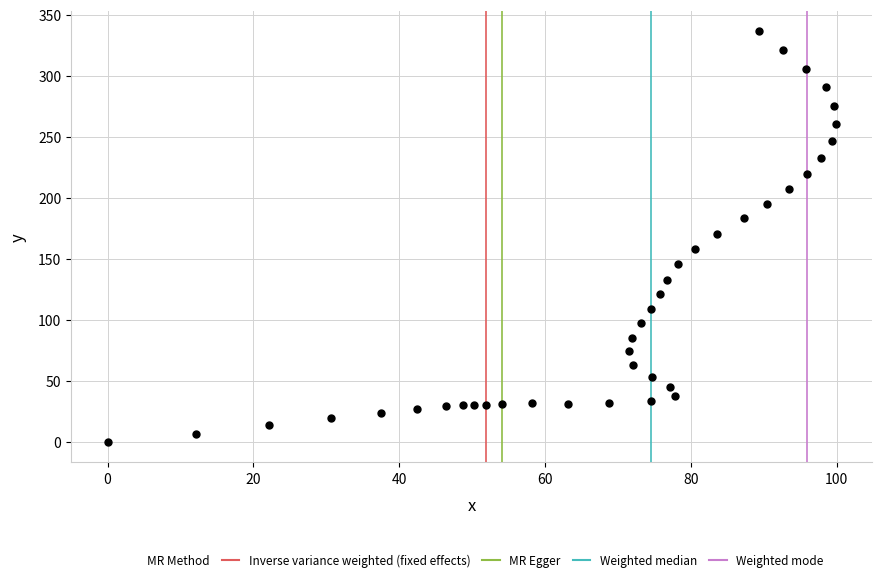

What is the range of X values (max minus min)?

99.9